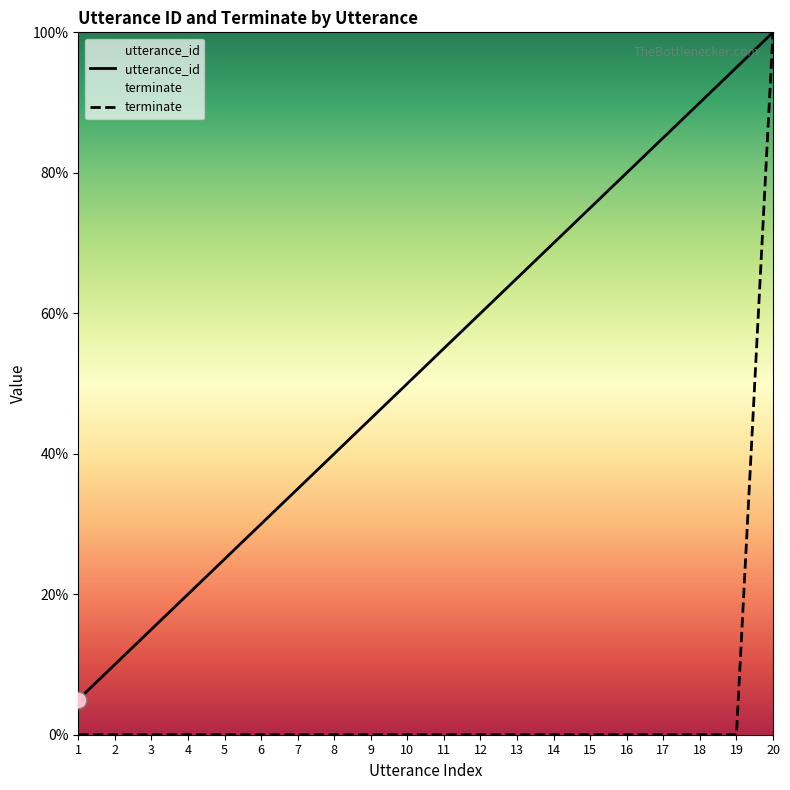

Is this an area chart (filled region under the line)?

No